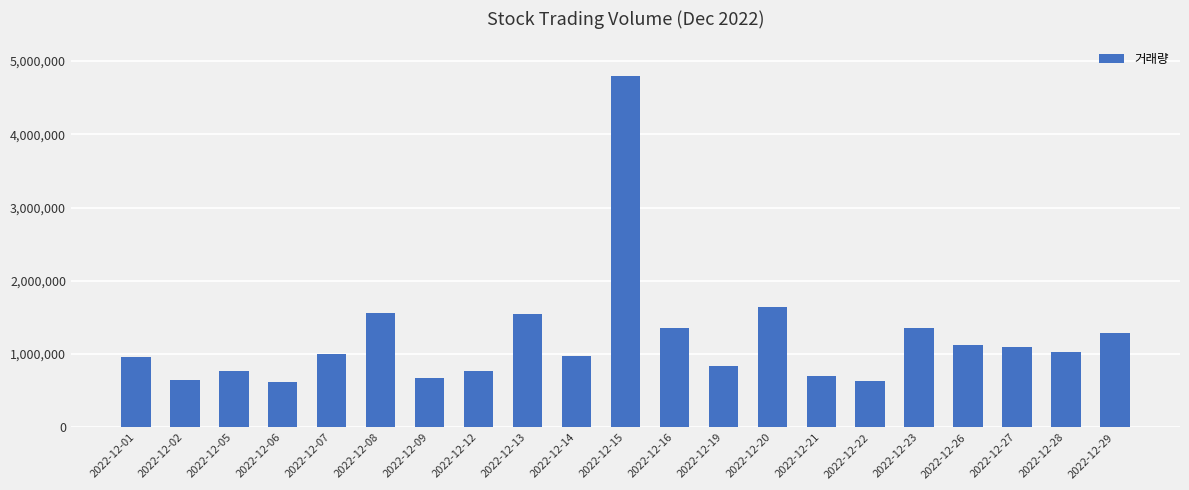

What is the approximate value at 2022-12-15?

4787807